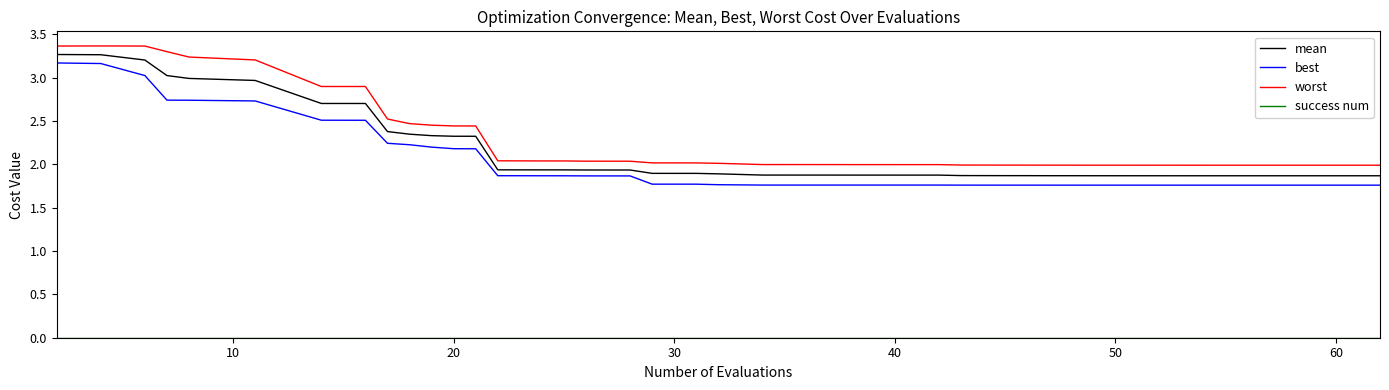

Does the chart display data point markers on the line(s)?

No